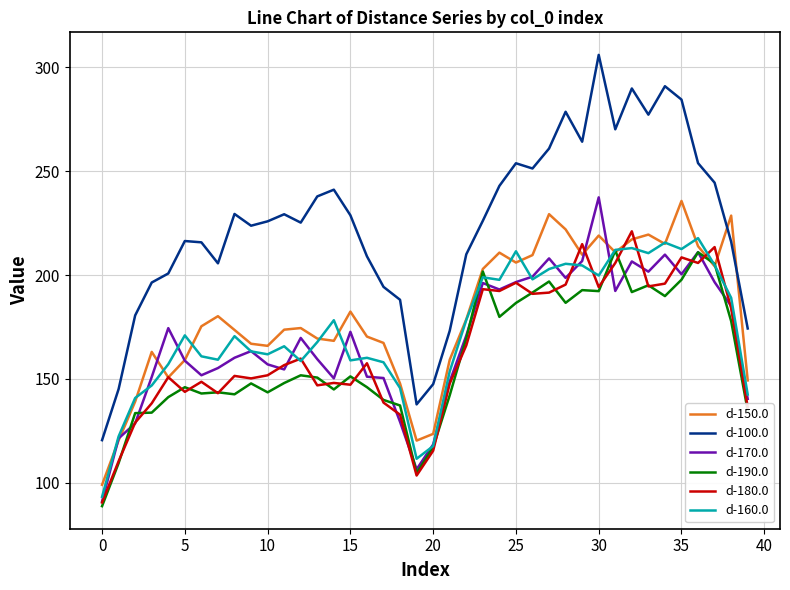

True or false: d-100.0 and d-160.0 intersect in this chart.

False